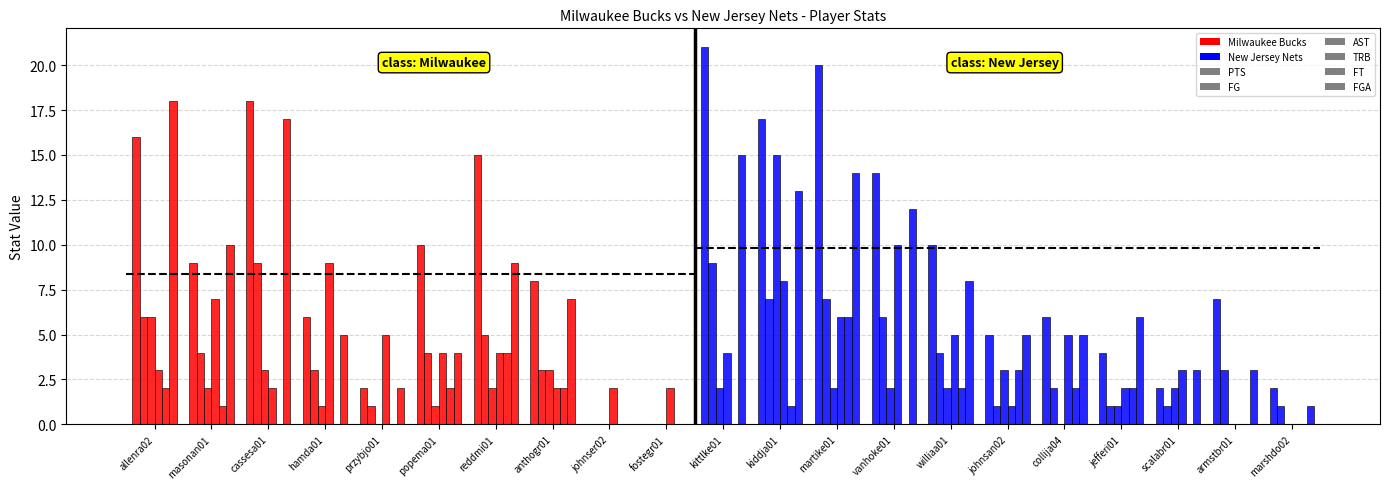

At which label does FG first exceed 3?

allenra02